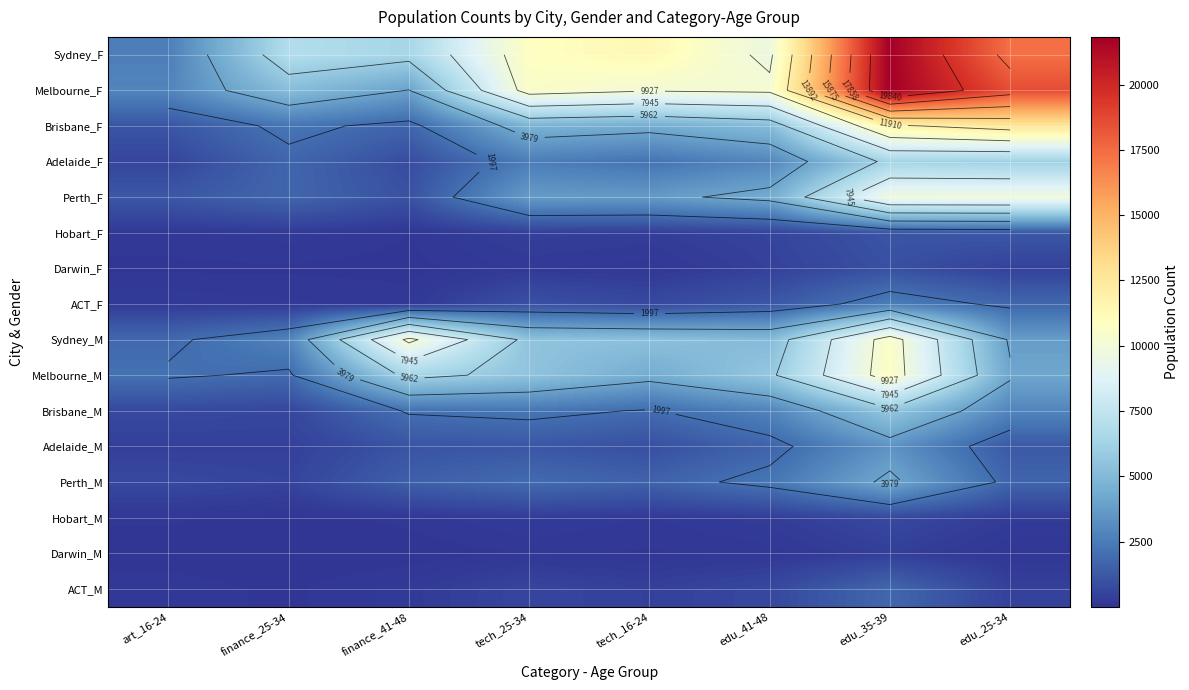

Which series changed the most between finance_25-34 and finance_41-48?

Sydney_M